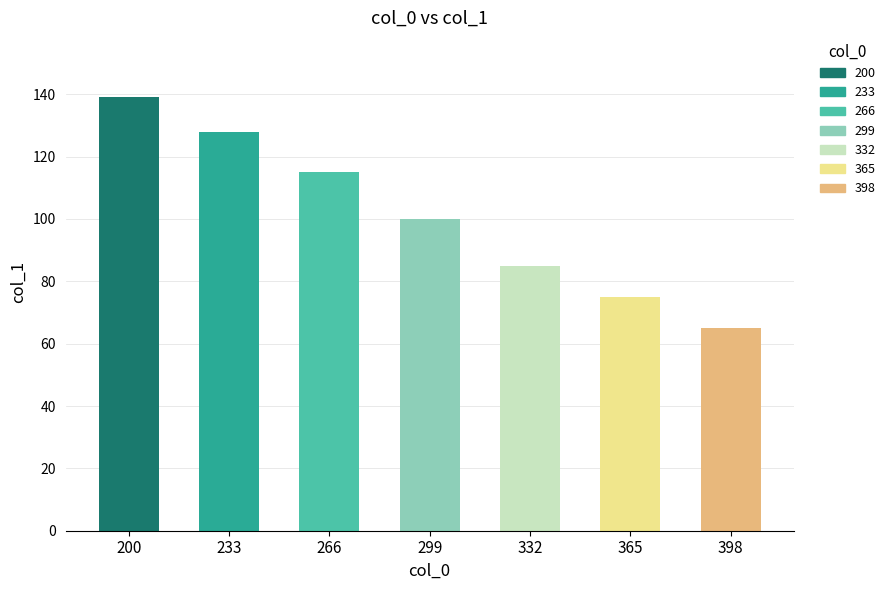

How many values are between 75 and 128?

5